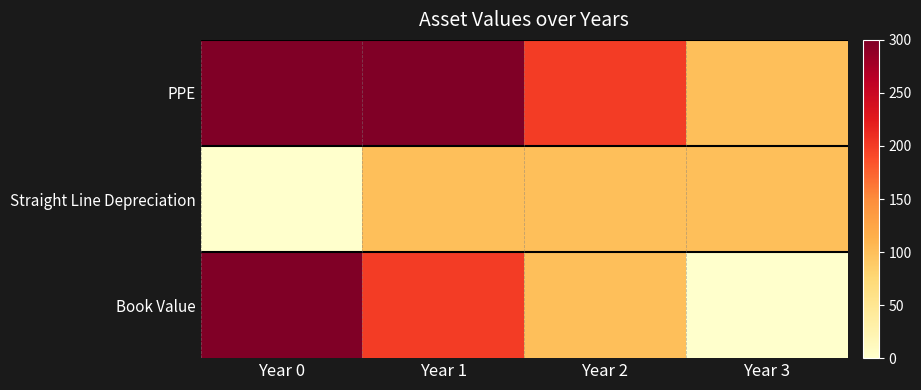

Reading right to left, list all the values displayed in this chart.

PPE: Year 3=100	Year 2=200	Year 1=300	Year 0=300
Straight Line Depreciation: Year 3=100	Year 2=100	Year 1=100	Year 0=0
Book Value: Year 3=0	Year 2=100	Year 1=200	Year 0=300